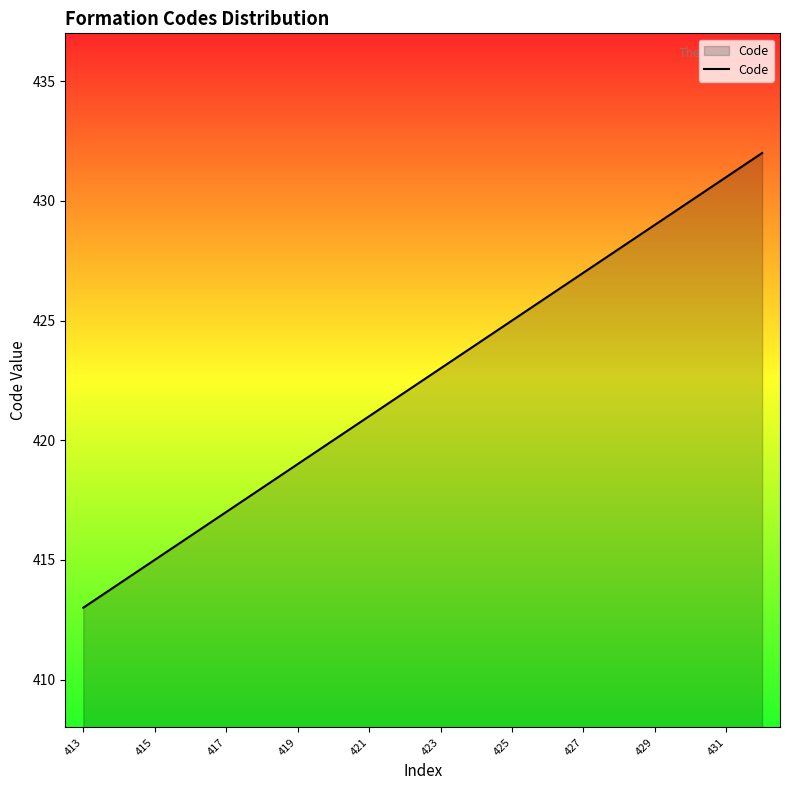

True or false: there are more than 2 points higher than both neighbors.

False